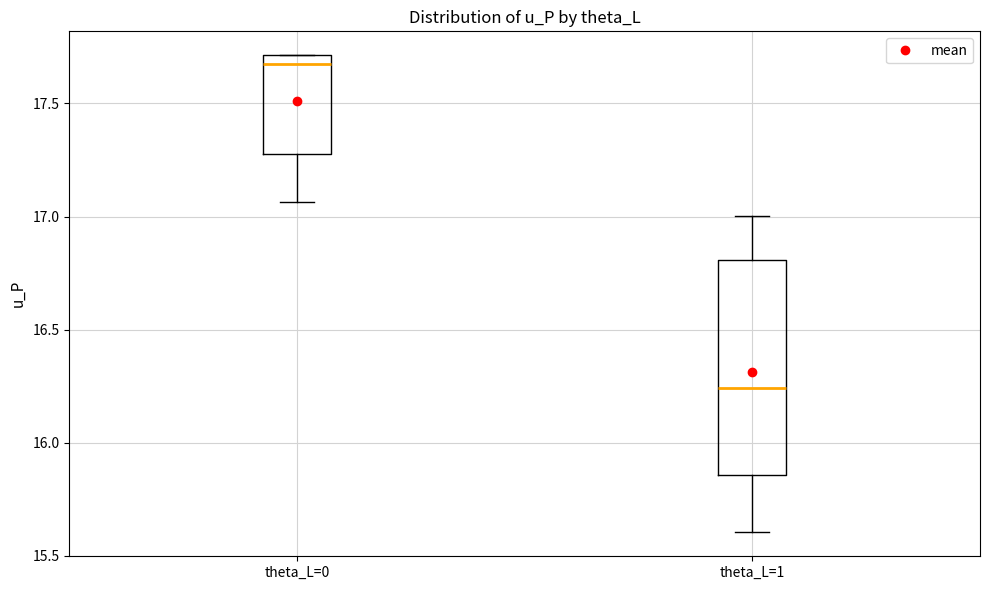

Reading left to right, transcribe this box plot: for each box, give where its median line is, the range the box spans, and where its two whiskers end, as read against the y-axis. The values are not printed on the chart, so give them approximately, as read against the axis.

theta_L=0: median 17.70 (just below the box's upper edge), box 17.25 to 17.70, whiskers 17.05 to 17.70
theta_L=1: median 16.25, box 15.85 to 16.80, whiskers 15.60 to 17.00